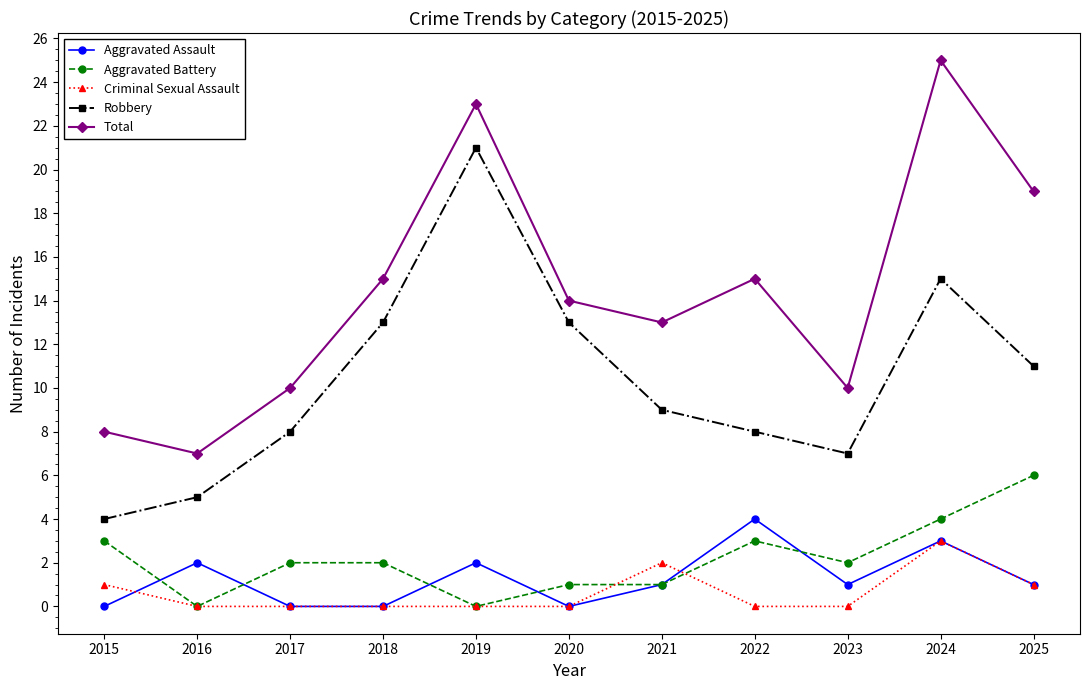

Reading right to left, transcribe all the data shown in this chart.

Aggravated Assault: 1	3	1	4	1	0	2	0	0	2	0
Aggravated Battery: 6	4	2	3	1	1	0	2	2	0	3
Criminal Sexual Assault: 1	3	0	0	2	0	0	0	0	0	1
Robbery: 11	15	7	8	9	13	21	13	8	5	4
Total: 19	25	10	15	13	14	23	15	10	7	8